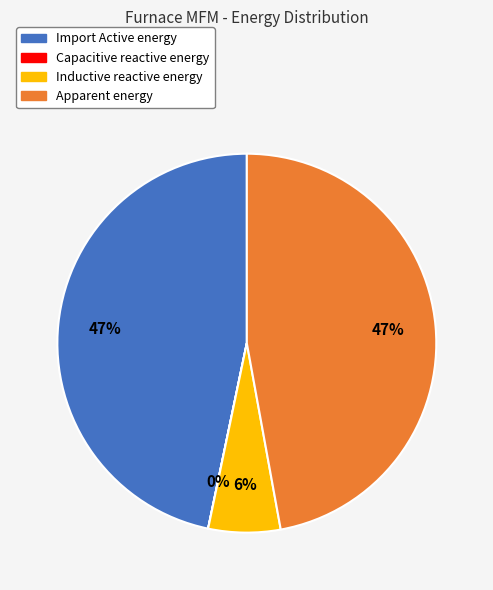

What percentage is the Import Active energy slice, to the nearest percent?

47%